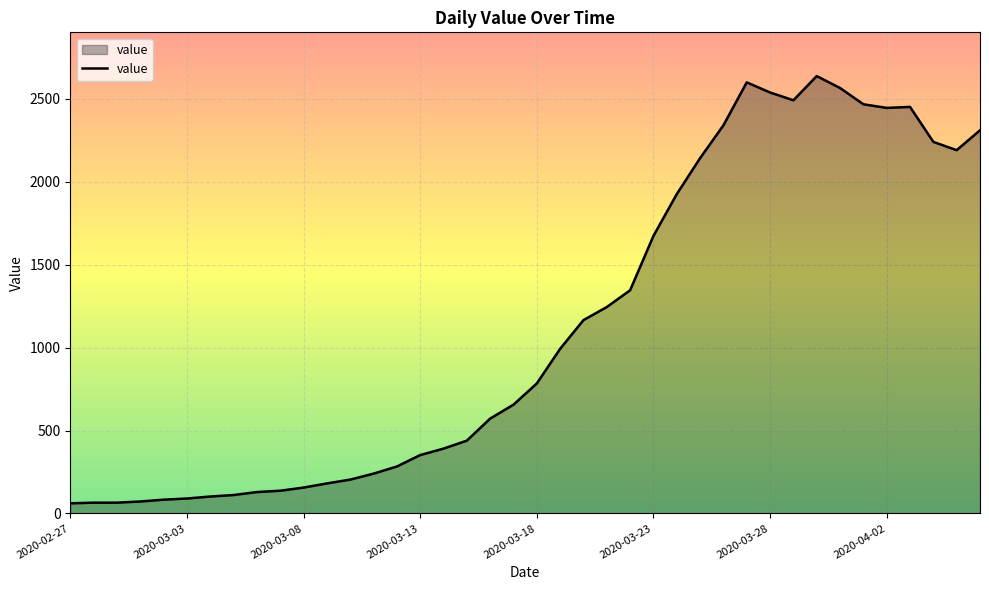

What is the greatest value displayed?

2638